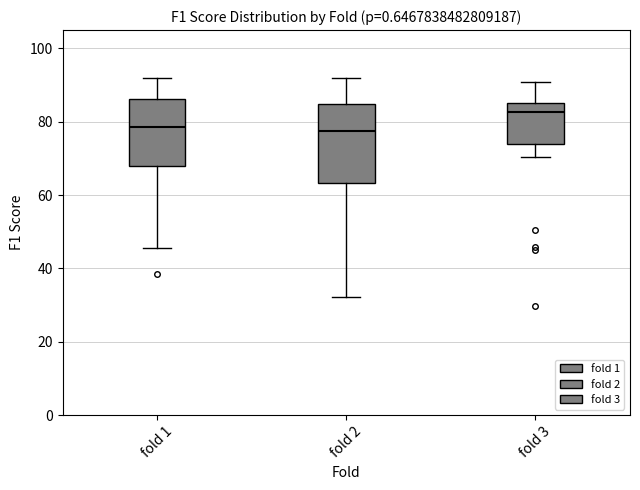

Reading left to right, read every box against the y-axis: the position of its median line, the range the box covers, and the ends of its whiskers. The values are not printed on the chart, so give them approximately, as read against the axis.

fold 1: median 78, box 68 to 86, whiskers 46 to 92
fold 2: median 78, box 64 to 84, whiskers 32 to 92
fold 3: median 82, box 74 to 86, whiskers 70 to 90